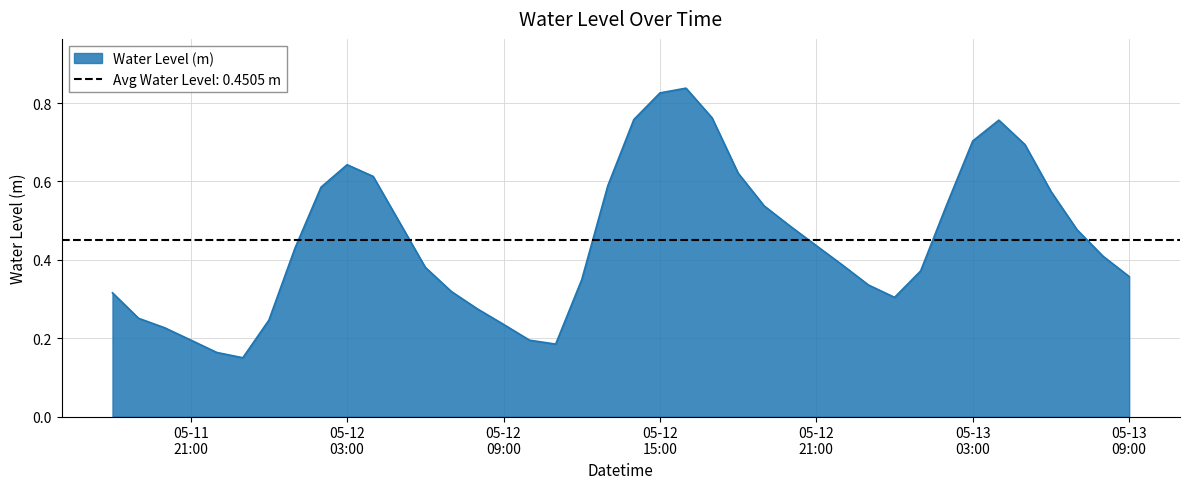

List the labels in order of value, smallest first.

2024-05-11 23:00:00, 2024-05-11 22:00:00, 2024-05-12 11:00:00, 2024-05-12 10:00:00, 2024-05-11 21:00:00, 2024-05-11 20:00:00, 2024-05-12 09:00:00, 2024-05-12 00:00:00, 2024-05-11 19:00:00, 2024-05-12 08:00:00, 2024-05-13 00:00:00, 2024-05-11 18:00:00, 2024-05-12 07:00:00, 2024-05-12 23:00:00, 2024-05-12 12:00:00, 2024-05-13 09:00:00, 2024-05-13 01:00:00, 2024-05-12 06:00:00, 2024-05-12 22:00:00, 2024-05-13 08:00:00, 2024-05-12 01:00:00, 2024-05-12 21:00:00, 2024-05-13 07:00:00, 2024-05-12 20:00:00, 2024-05-12 05:00:00, 2024-05-12 19:00:00, 2024-05-13 02:00:00, 2024-05-13 06:00:00, 2024-05-12 02:00:00, 2024-05-12 13:00:00, 2024-05-12 04:00:00, 2024-05-12 18:00:00, 2024-05-12 03:00:00, 2024-05-13 05:00:00, 2024-05-13 03:00:00, 2024-05-13 04:00:00, 2024-05-12 14:00:00, 2024-05-12 17:00:00, 2024-05-12 15:00:00, 2024-05-12 16:00:00